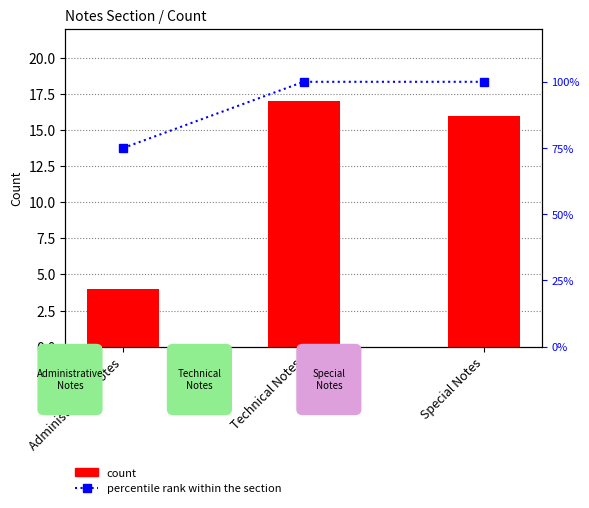

What are all the series names shown in the legend?

count, percentile rank within the section